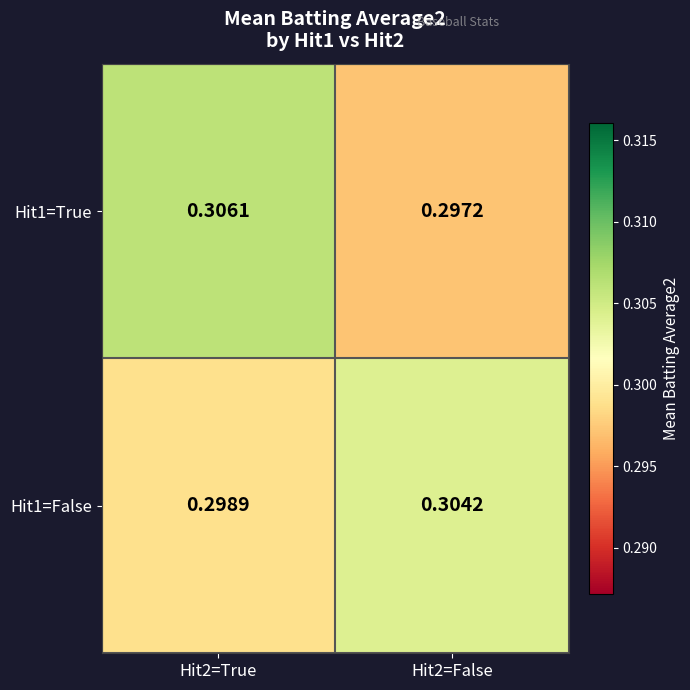

What is the total value across all series at Hit2=True?

0.6